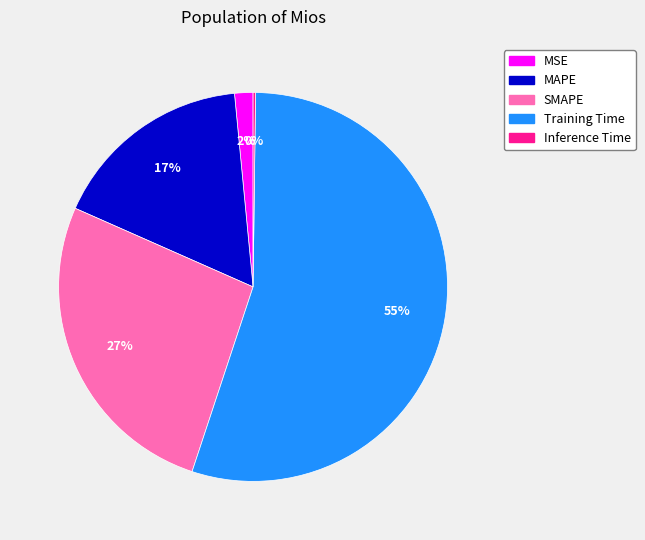

Do SMAPE and Training Time together represent more than half of the pie?

Yes